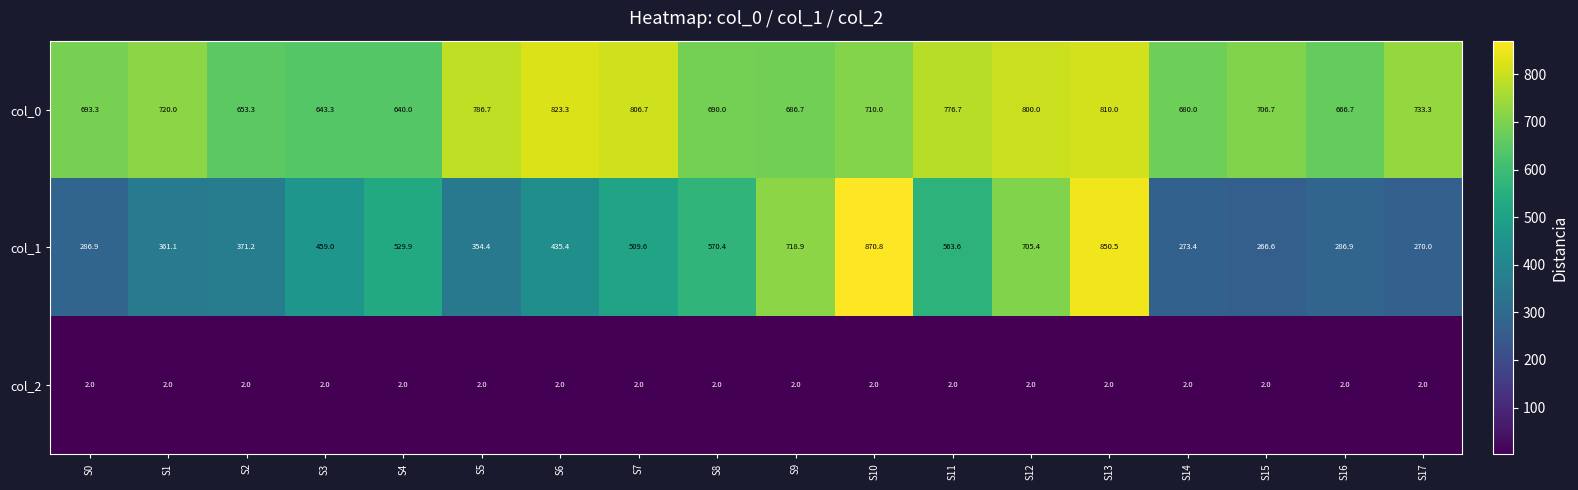

List the series in order of their overall mean, lowest first.

col_2, col_1, col_0